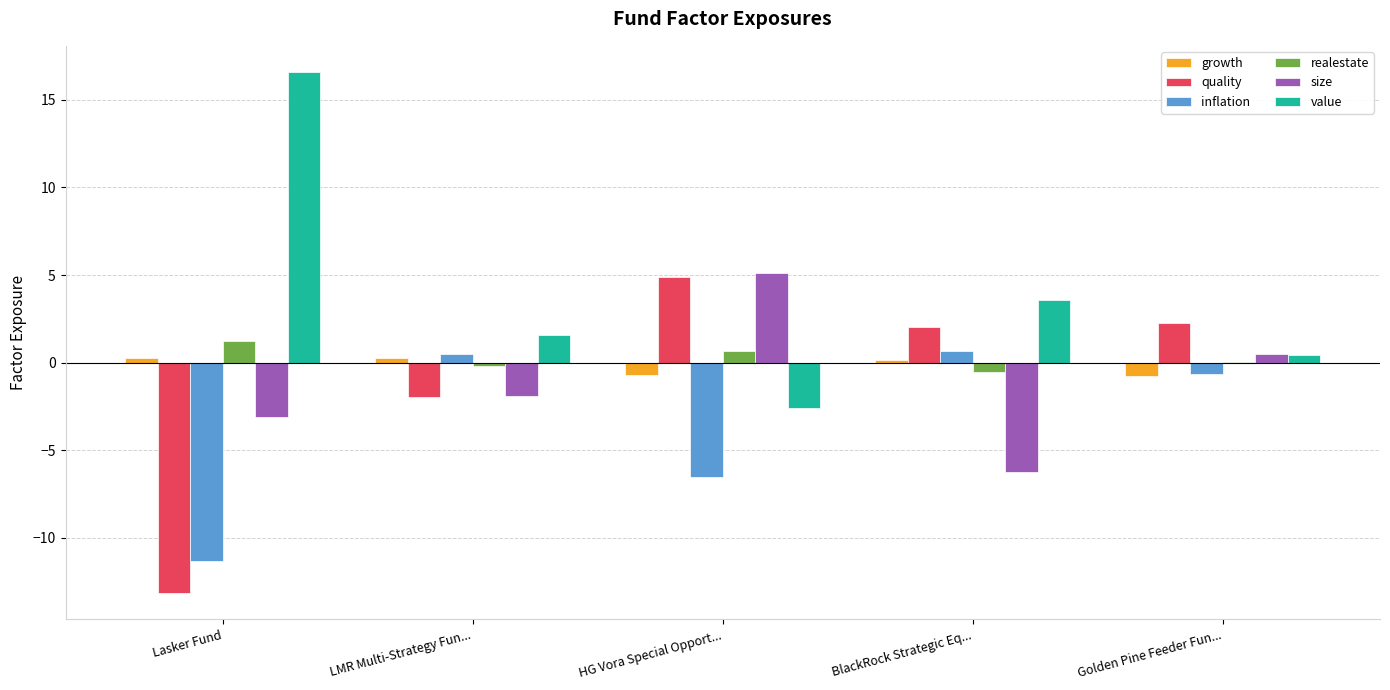

What is the approximate value of quality at Lasker Fund?

-13.2